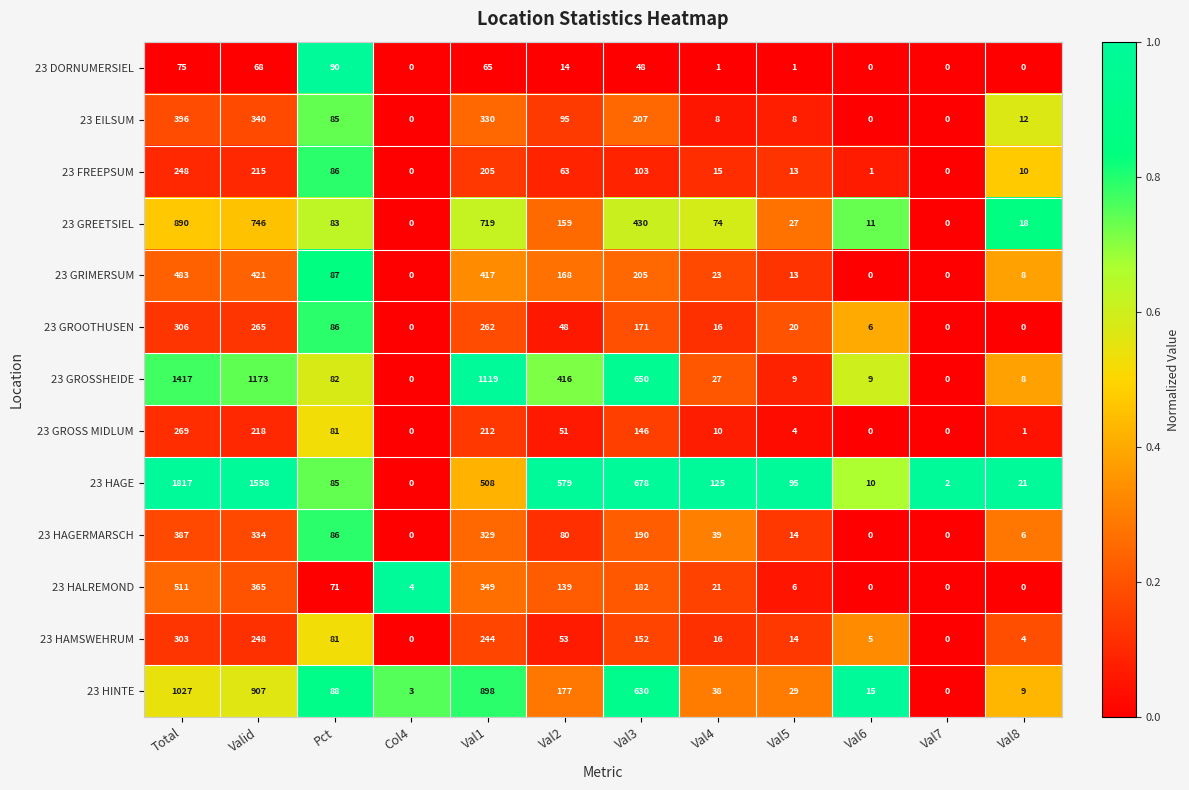

The value of 23 DORNUMERSIEL at Valid is 100. True or false?

False